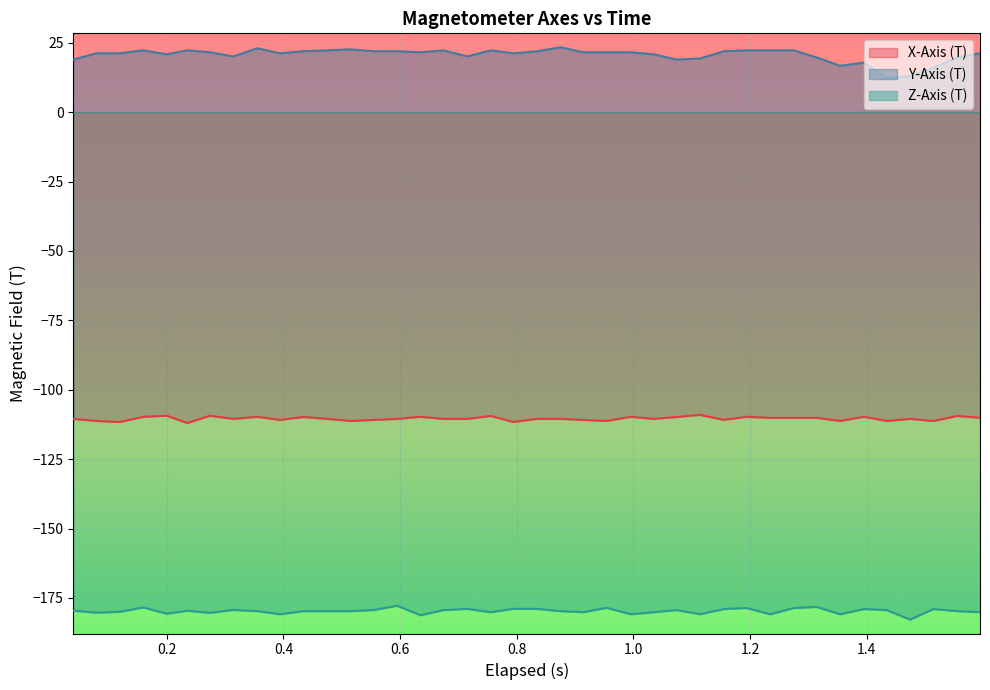

List the series in order of their overall mean, lowest first.

Z-Axis (T), X-Axis (T), Y-Axis (T)